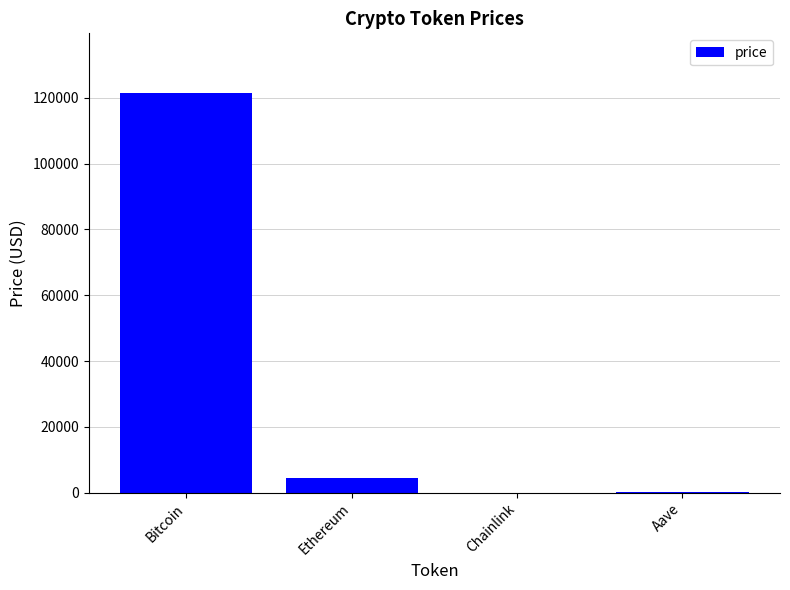

What is the sum of all values?

126013.1